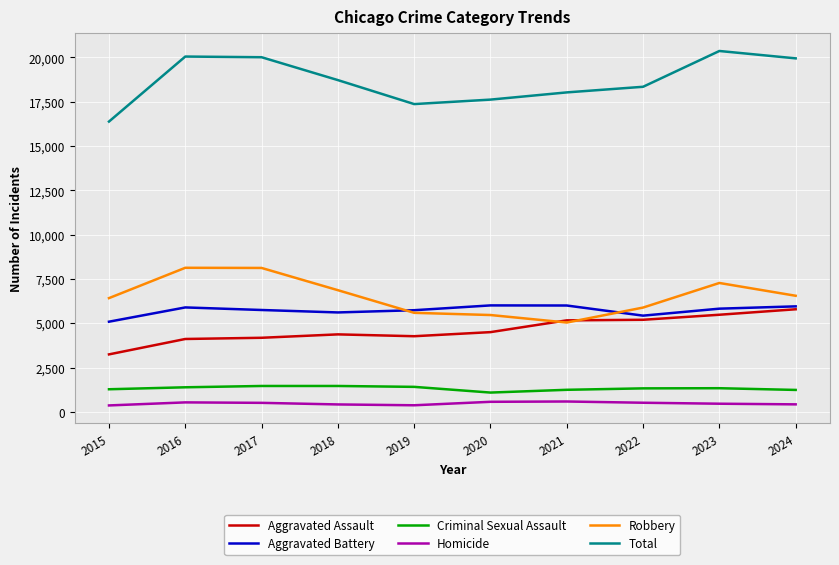

How many lines are shown in the chart?

6